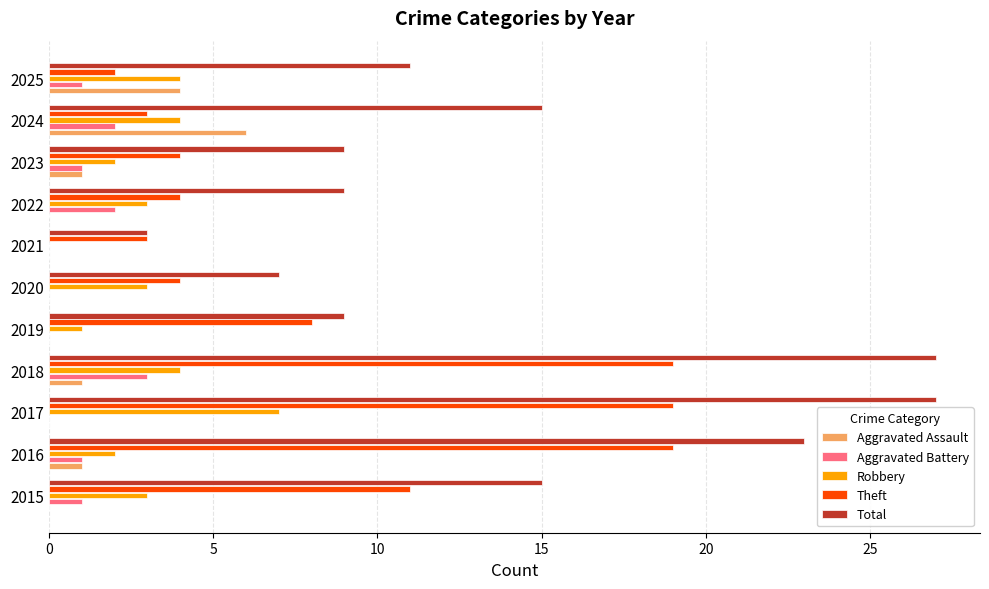

Is the value of Total at 2022 greater than the value of Aggravated Assault at 2024?

Yes